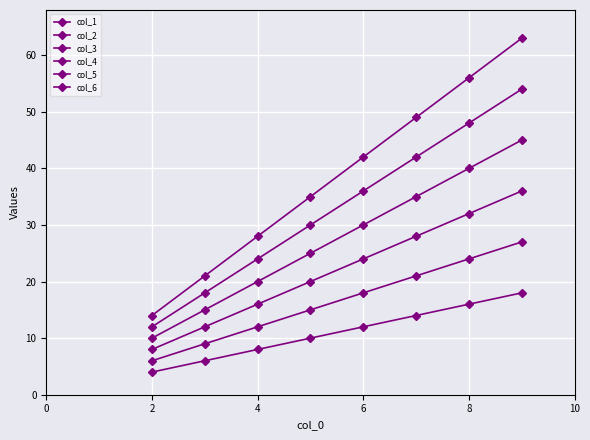

True or false: col_6 and col_2 intersect in this chart.

False